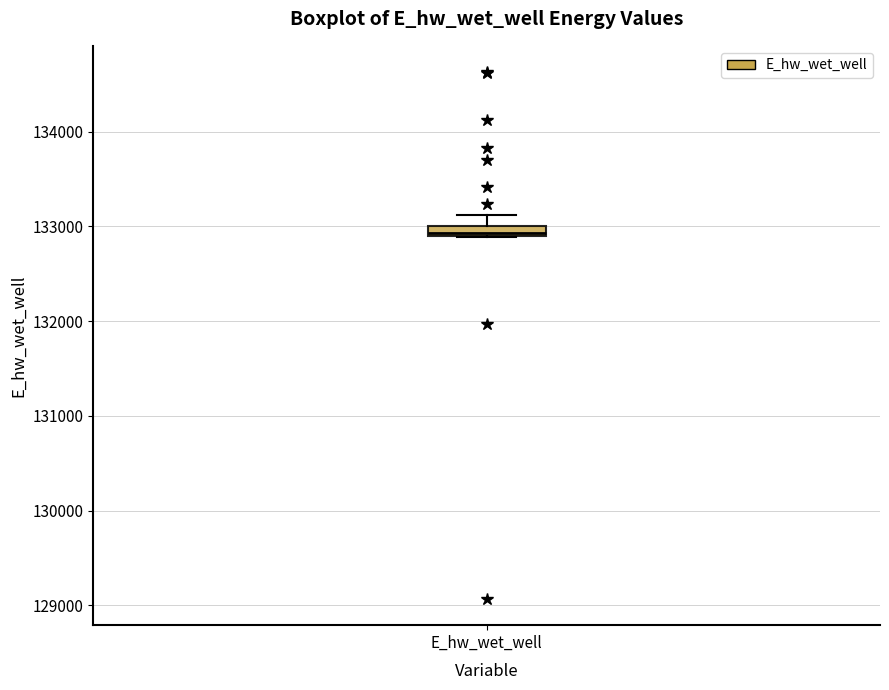

Where is the lower edge of the box for E_hw_wet_well on the y-axis? The values are not printed on the chart, so give them approximately, as read against the axis.

132900